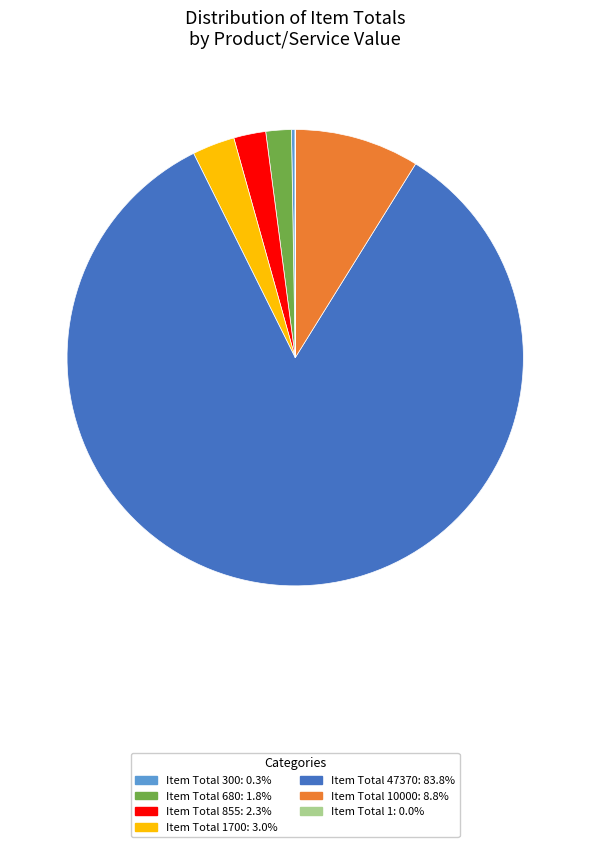

Does any single category account for the majority?

Yes